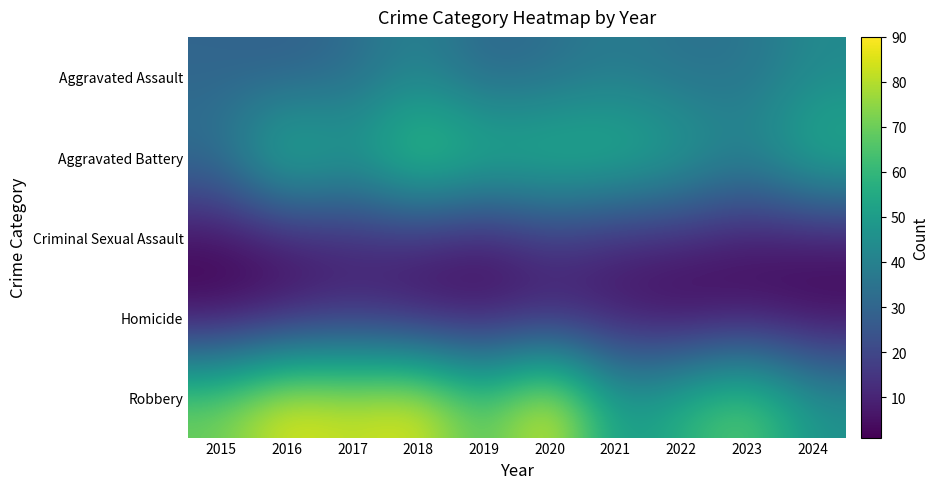

Reading right to left, extract all data points from this chart.

Aggravated Assault: 2024=43	2023=35	2022=34	2021=38	2020=33	2019=30	2018=41	2017=32	2016=28	2015=30
Aggravated Battery: 2024=59	2023=42	2022=53	2021=60	2020=61	2019=60	2018=70	2017=50	2016=64	2015=35
Criminal Sexual Assault: 2024=6	2023=6	2022=10	2021=10	2020=15	2019=6	2018=11	2017=10	2016=7	2015=3
Homicide: 2024=2	2023=4	2022=1	2021=6	2020=7	2019=5	2018=5	2017=11	2016=6	2015=2
Robbery: 2024=47	2023=70	2022=58	2021=48	2020=90	2019=64	2018=88	2017=82	2016=88	2015=71